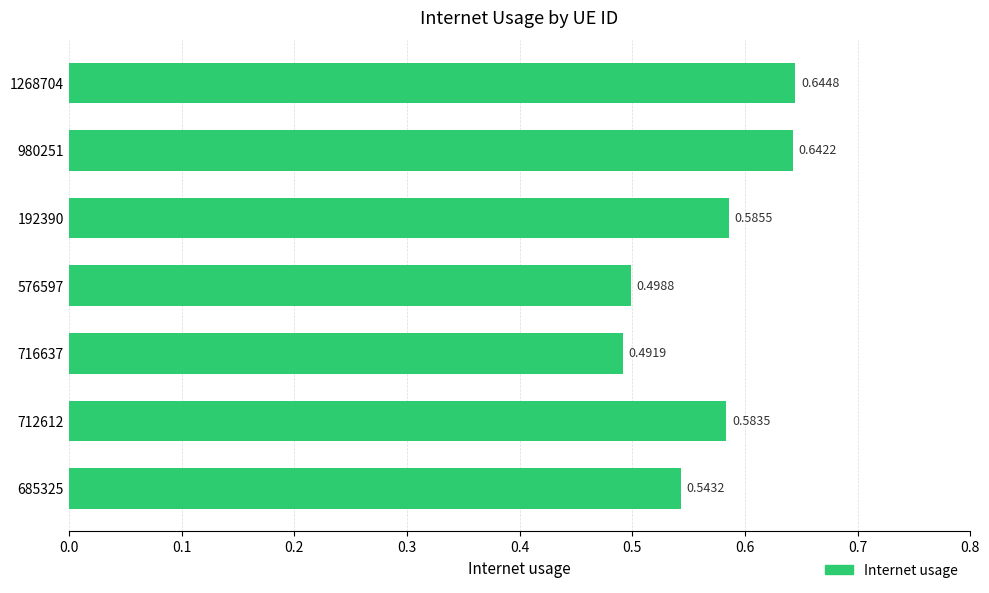

Rank the categories by value from lowest to highest.

716637, 576597, 685325, 712612, 192390, 980251, 1268704